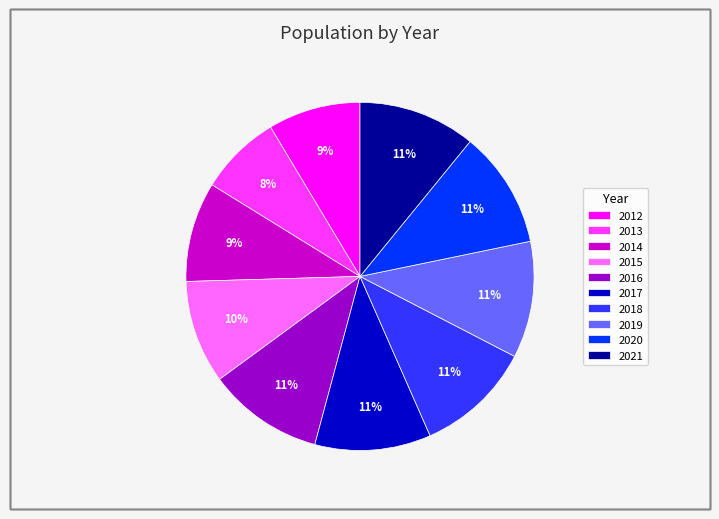

Which has a higher value, 2016 or 2013?

2016